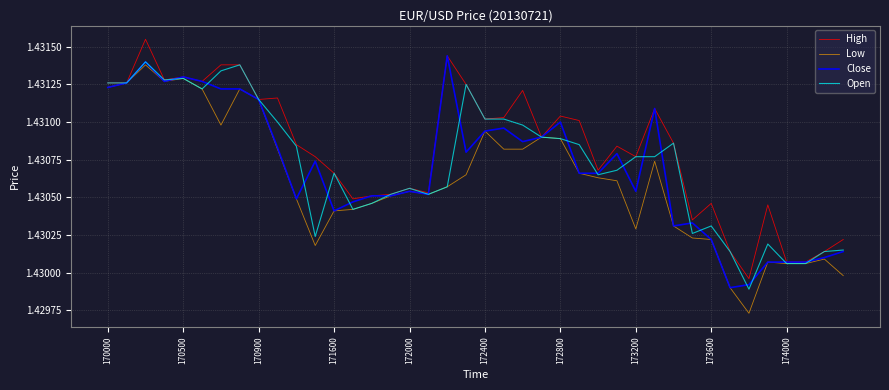

What is the sum of all Open values?

57.2